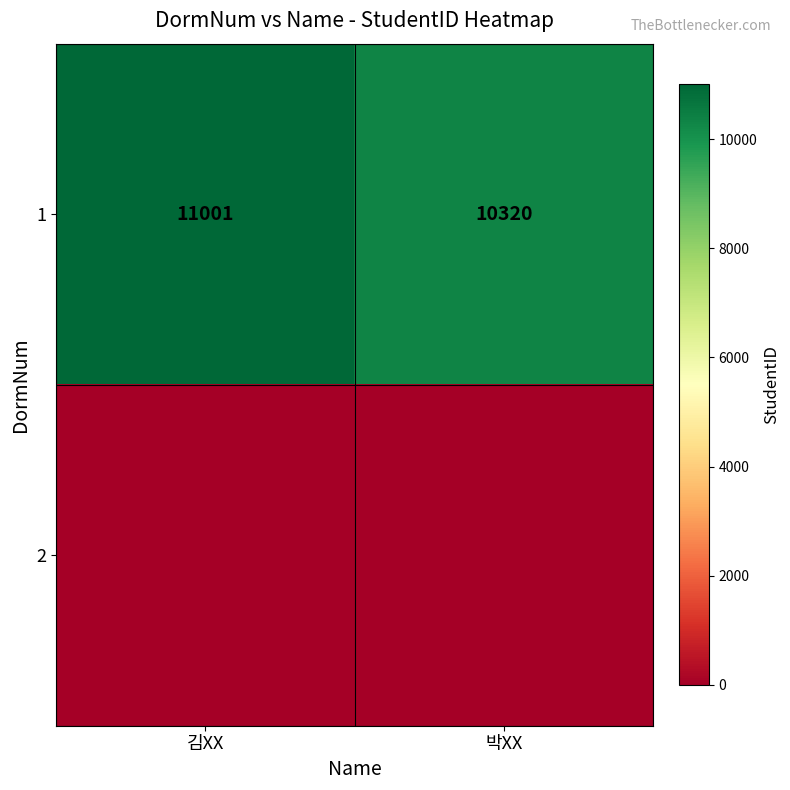

At which label does 1 reach its minimum?

박XX